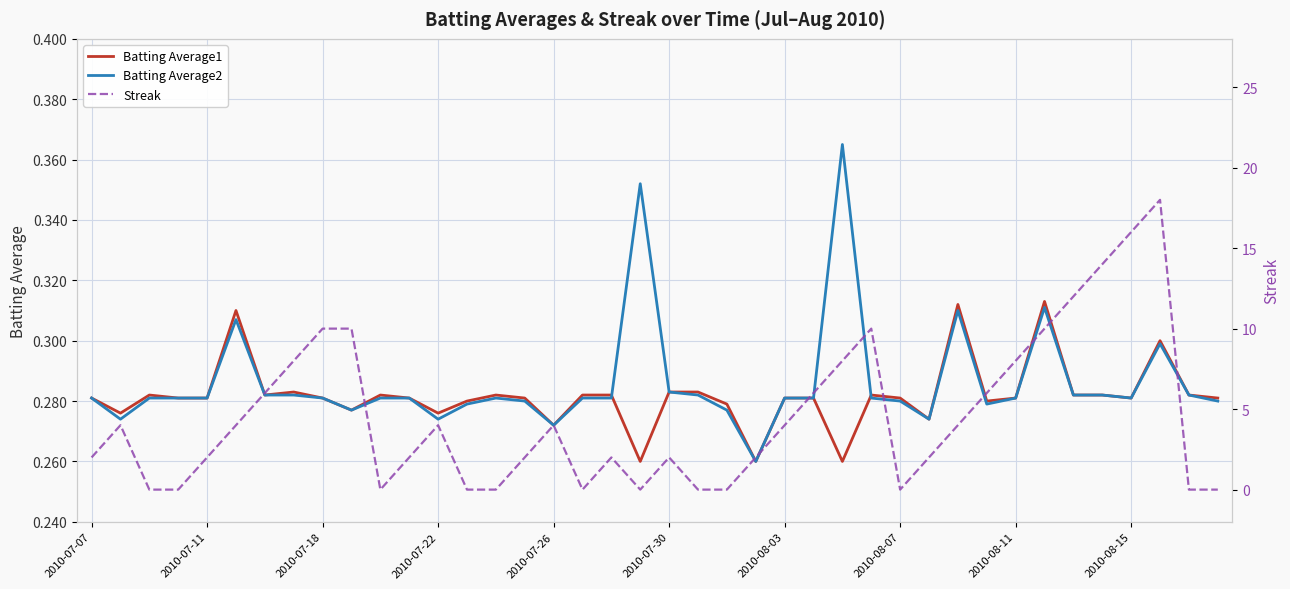

Which series changed the most between 2010-07-18 and 13?

Batting Average2